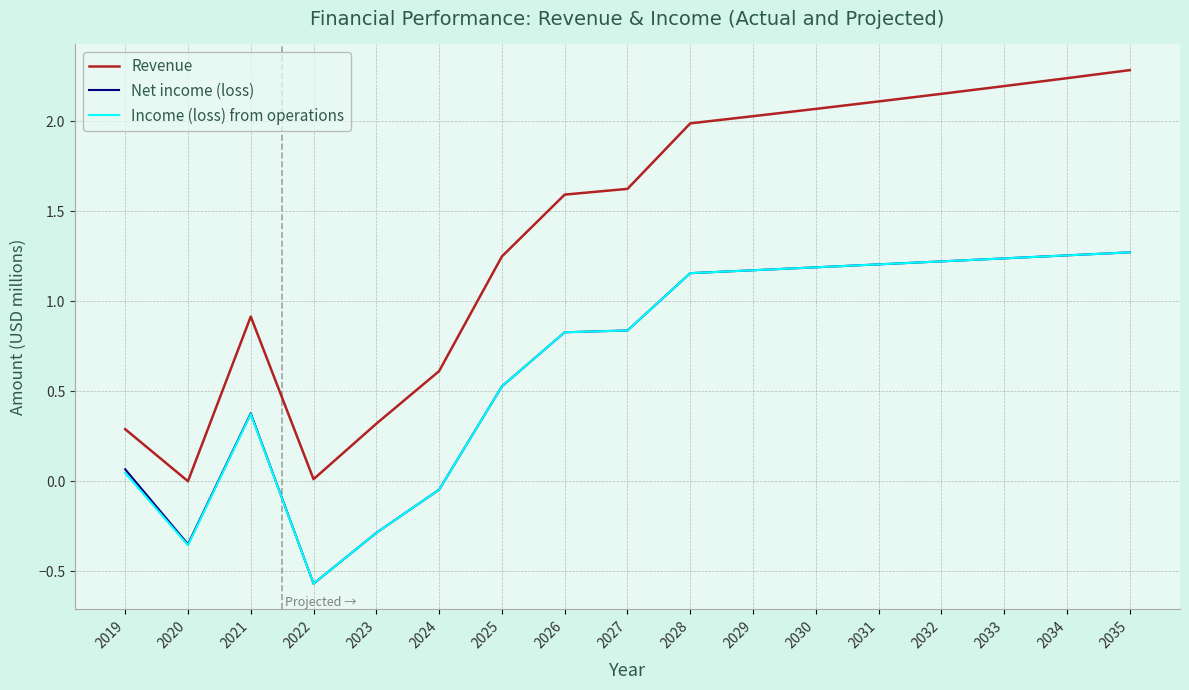

At which category is the sum across all series the highest?

2035